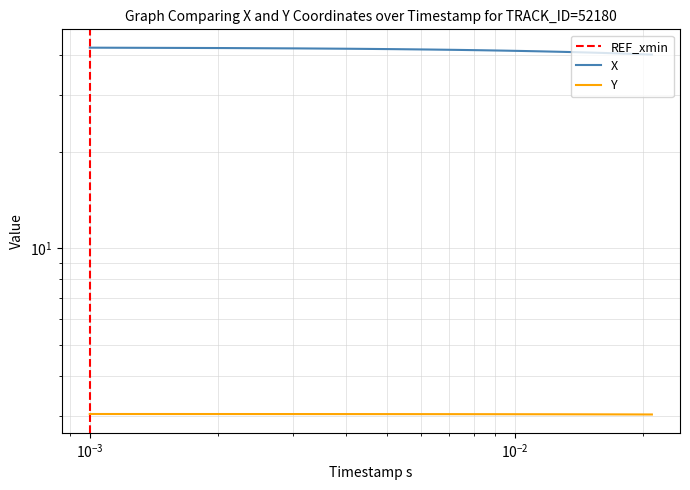

What is the sum of the Y values at 26.5 and 26.1?

6.1